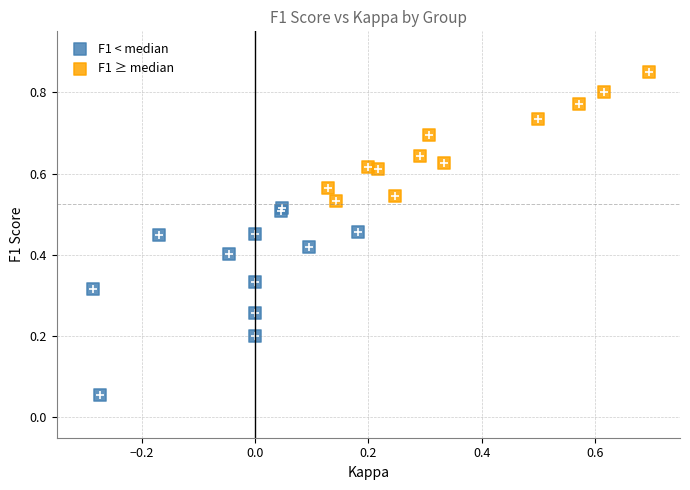

Which series has the widest spread of Y values?

F1 < median